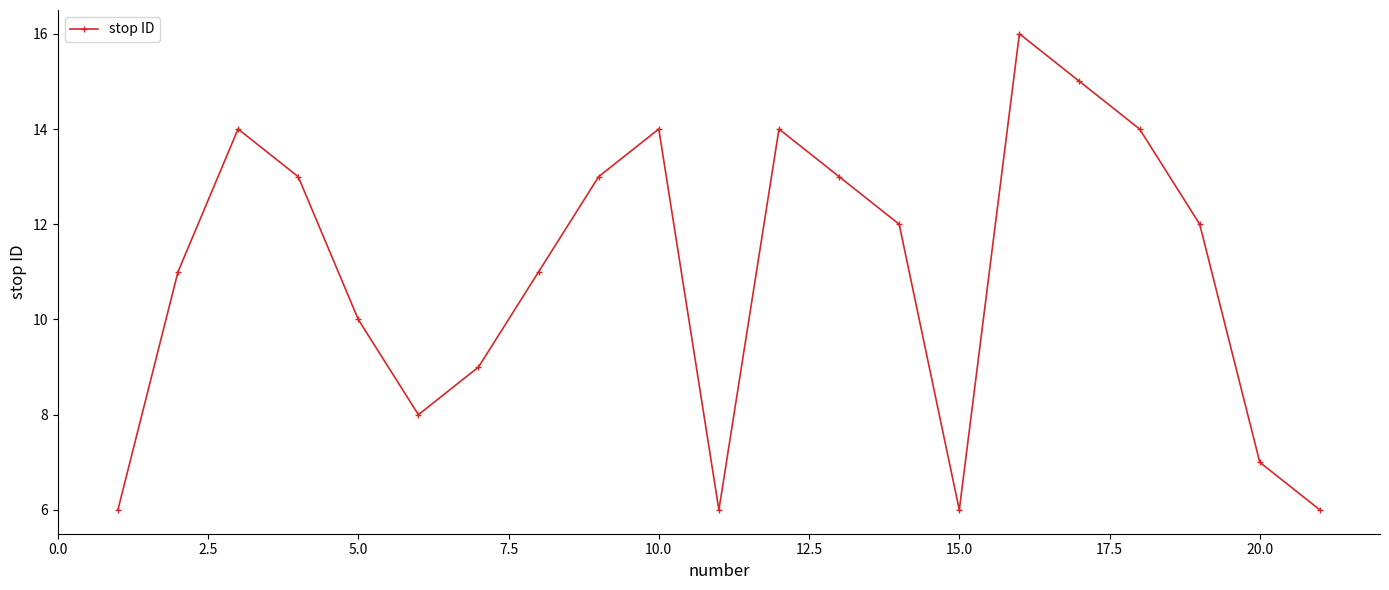

What is the difference between the maximum and minimum values?

10